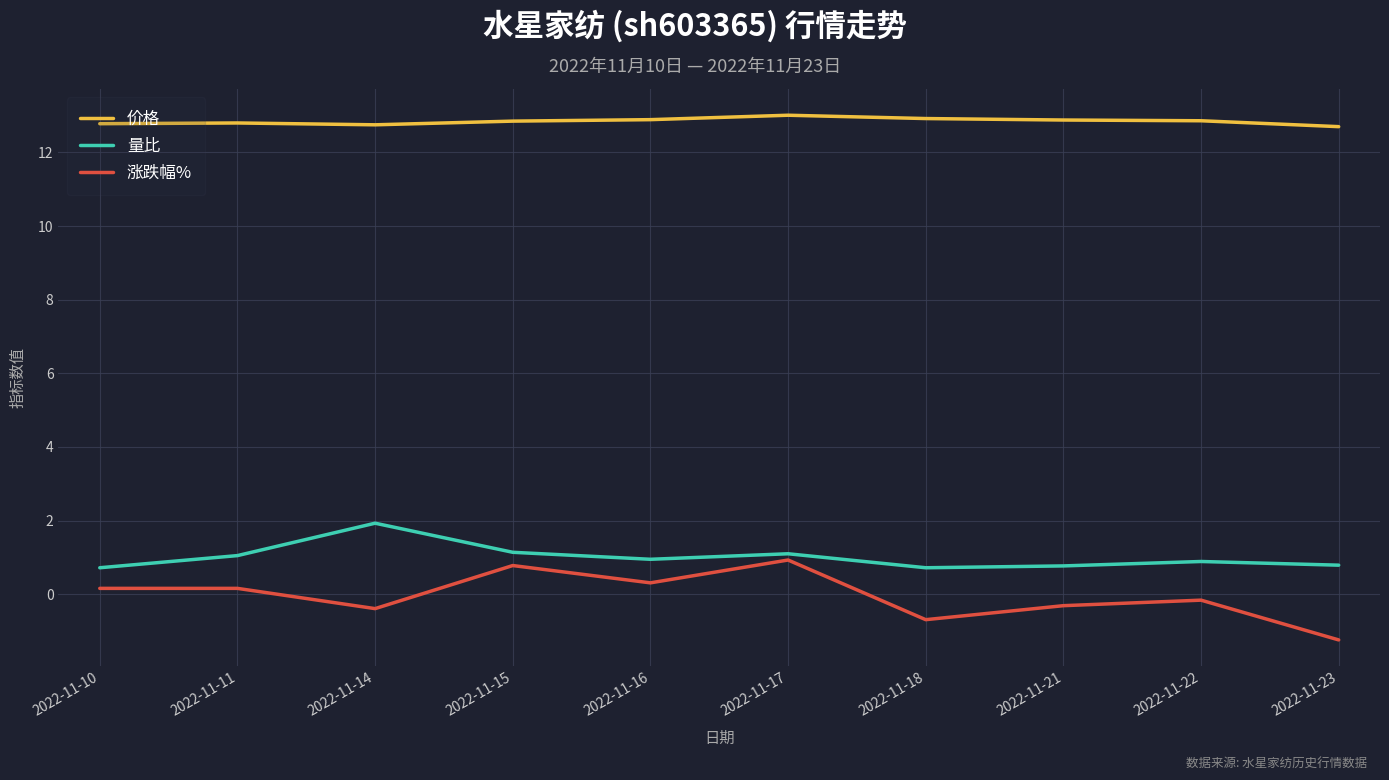

True or false: 价格 has a value of 17.3 at 2022-11-21.

False